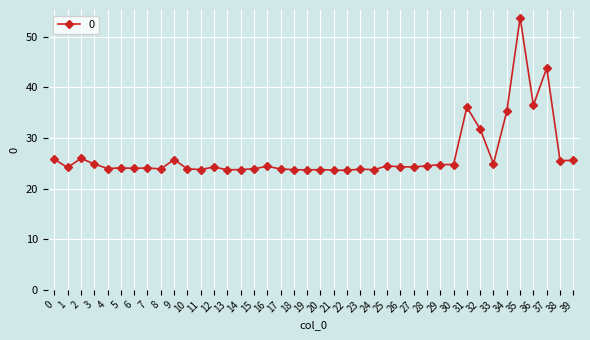

At which category does the data reach its first local valley?

1